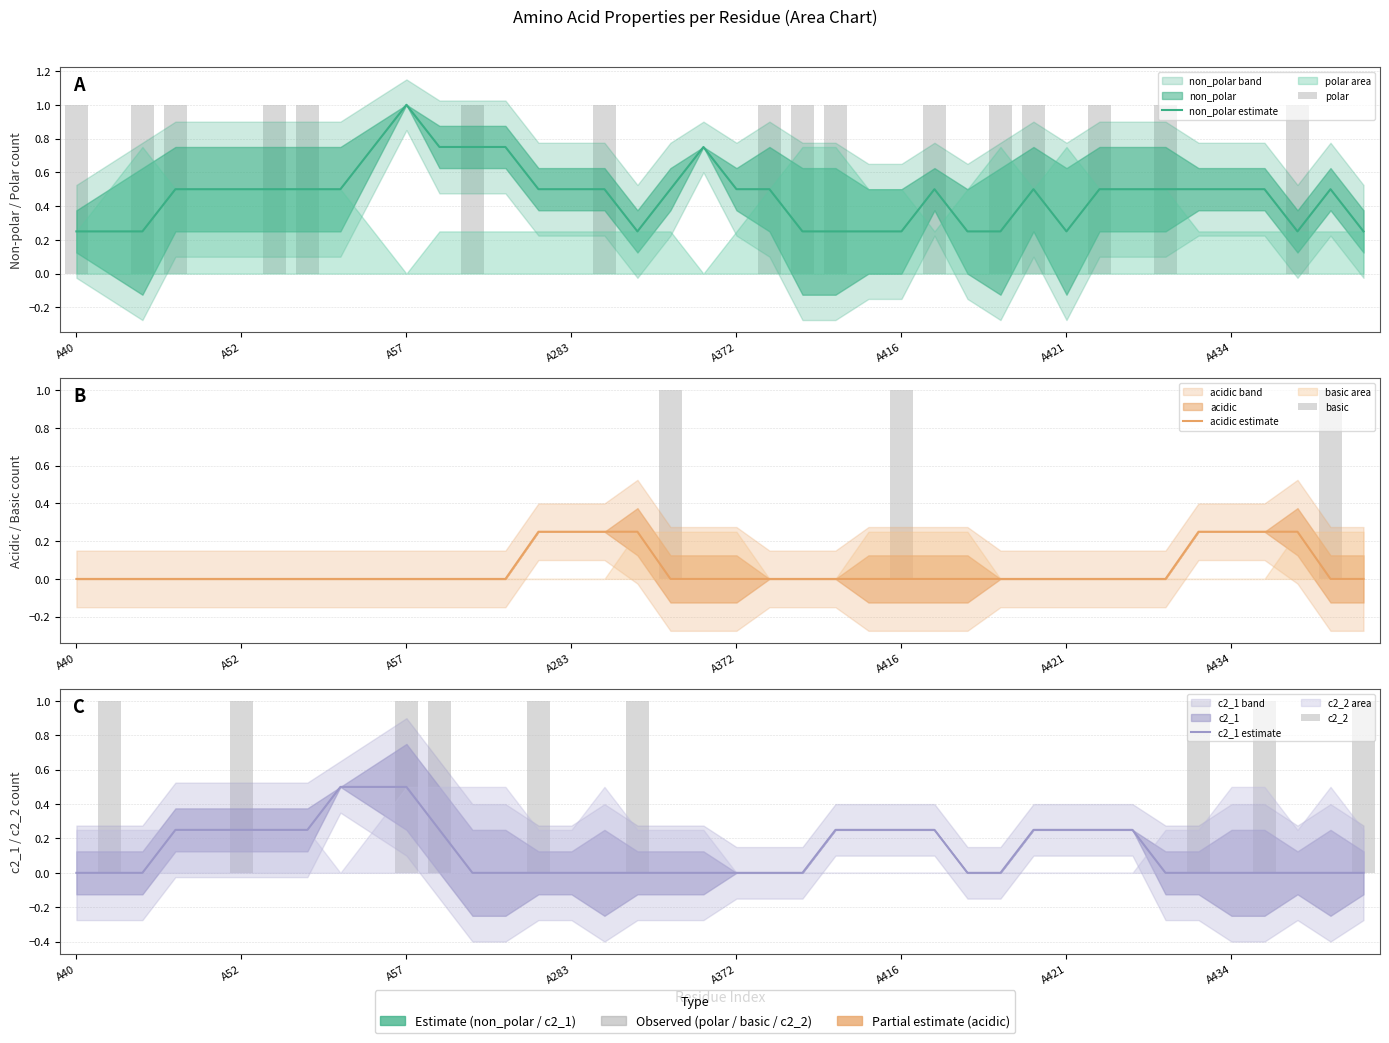

How many groups of bars are there?

40